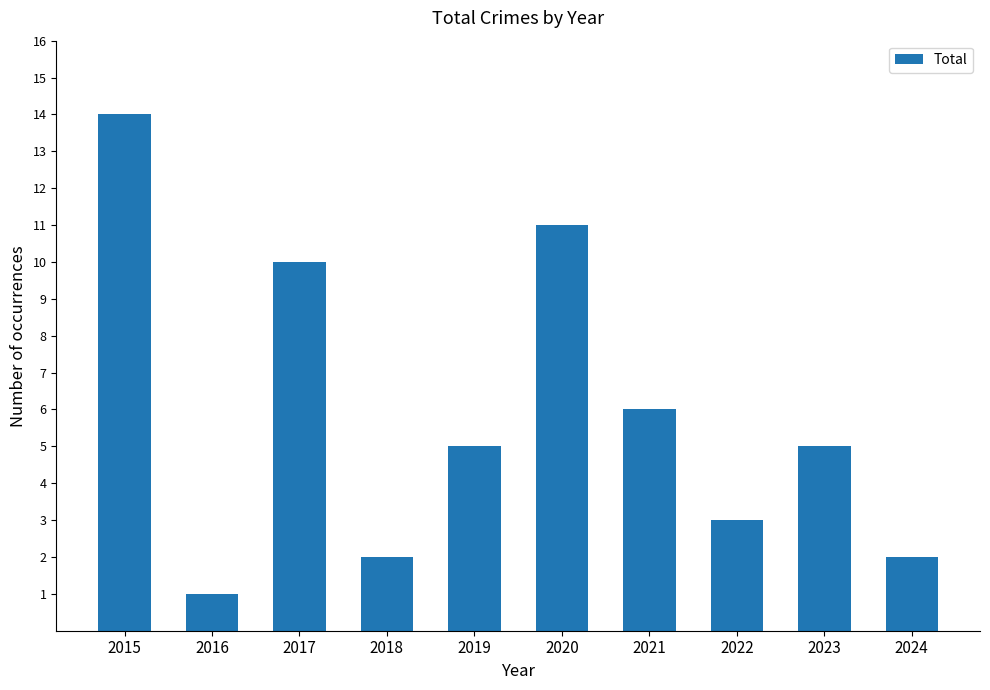

Count the number of categories in the chart.

10